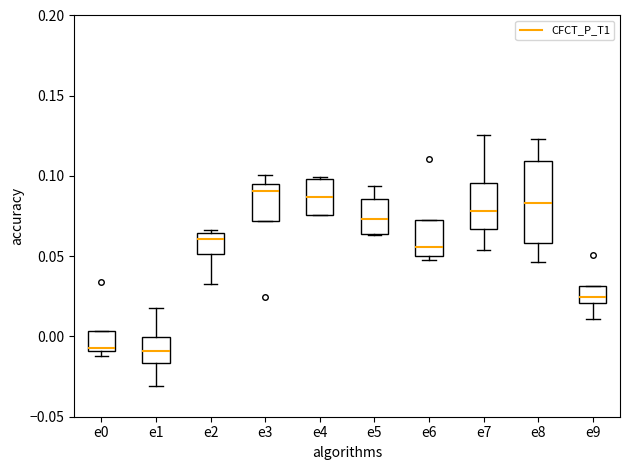

Where does the median line of the box for e9 sit on the y-axis? The values are not printed on the chart, so give them approximately, as read against the axis.

0.025